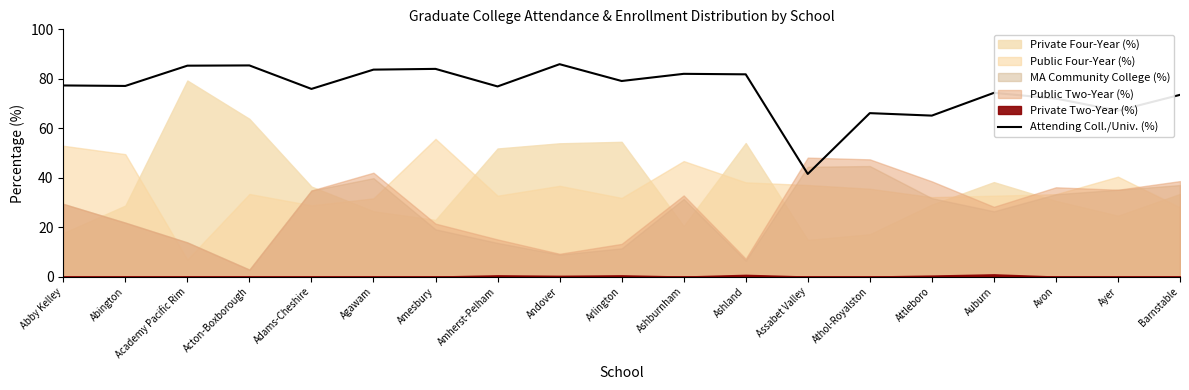

The value at Athol-Royalston is 66.1. True or false?

True